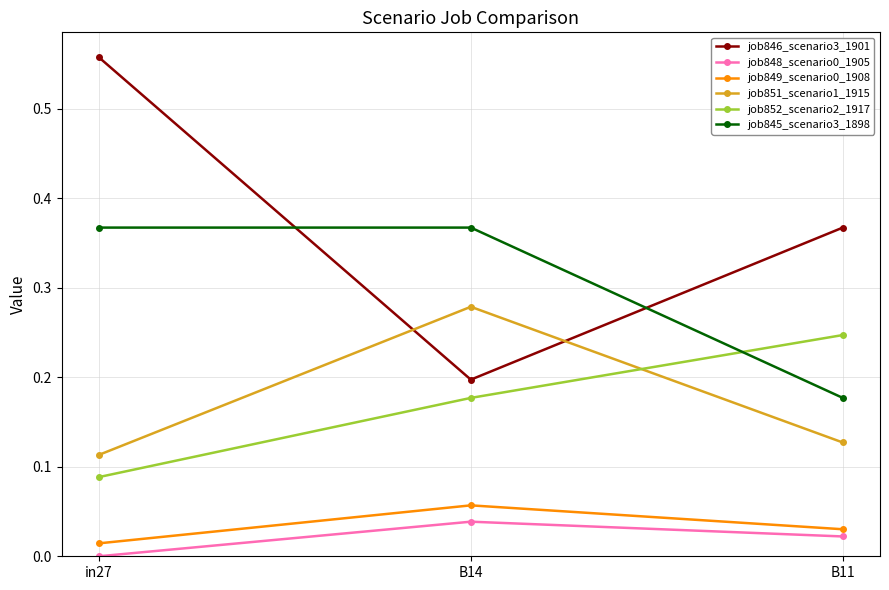

Which series changed the most between in27 and B14?

job846_scenario3_1901